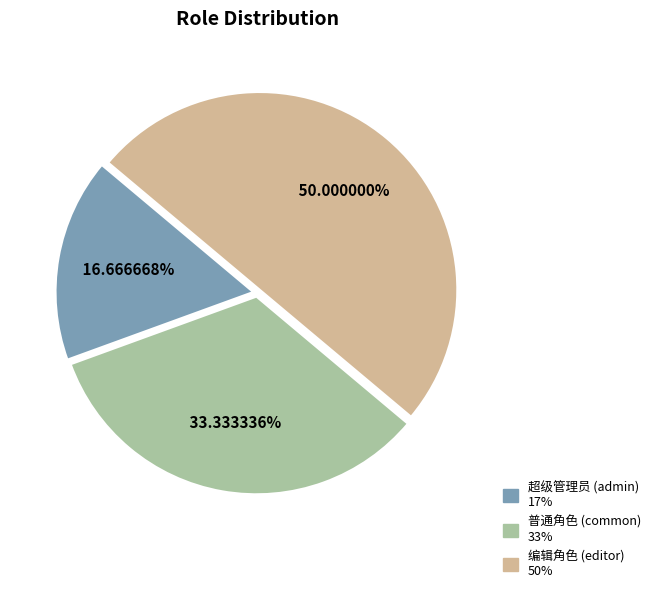

Between 普通角色 (common) and 编辑角色 (editor), which is larger?

编辑角色 (editor)